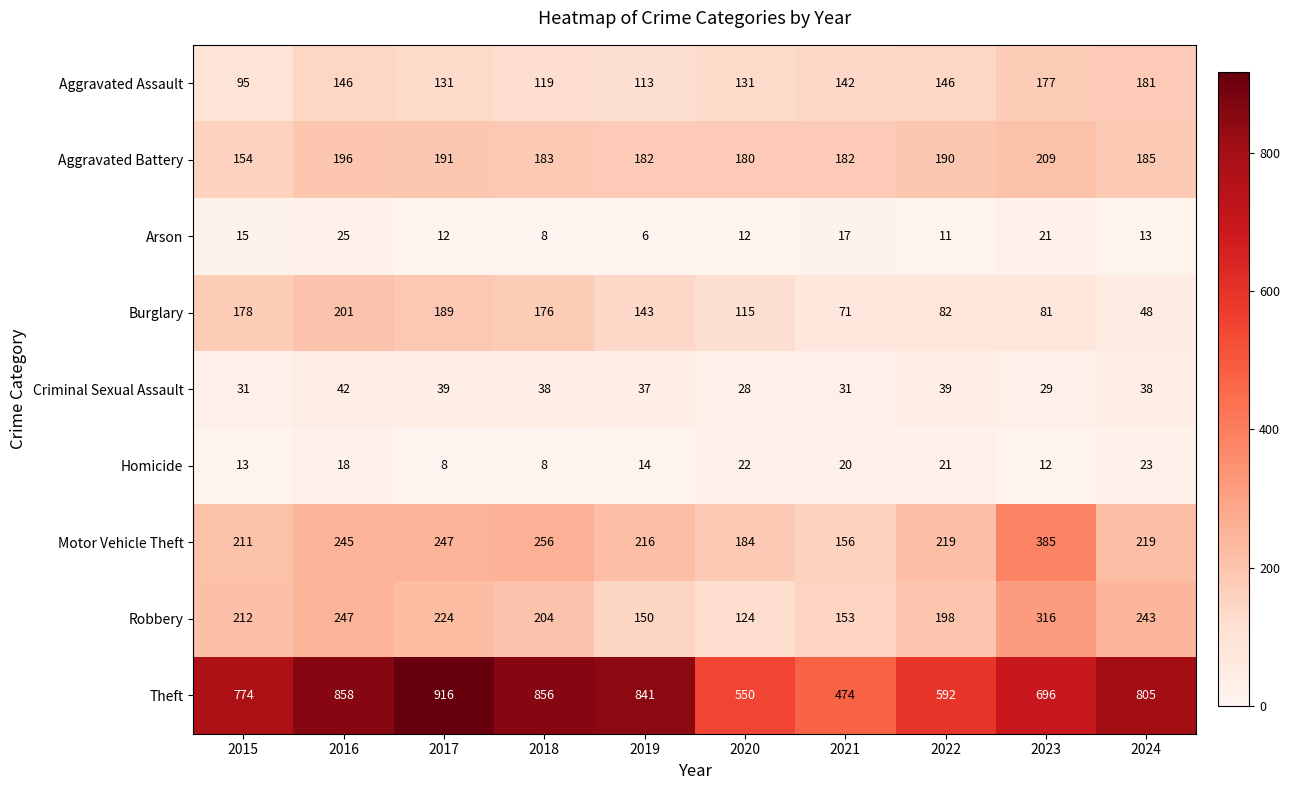

What is the difference between the maximum and minimum values in the Aggravated Assault series?

86